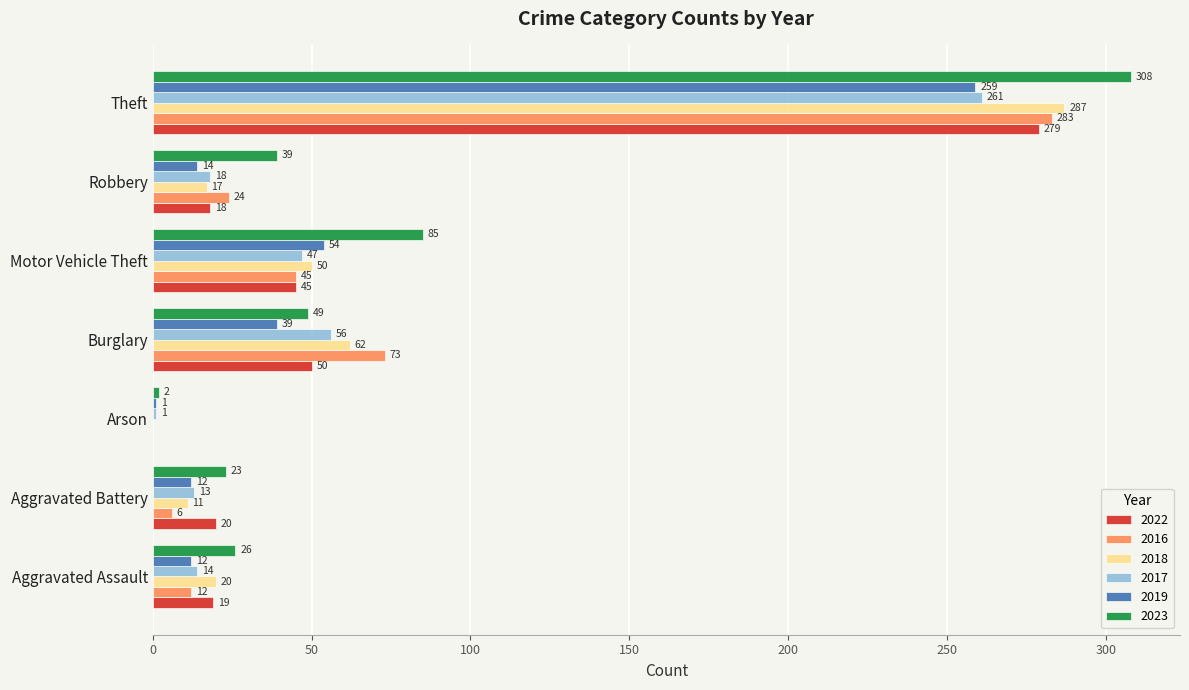

How many series are shown in this chart?

6